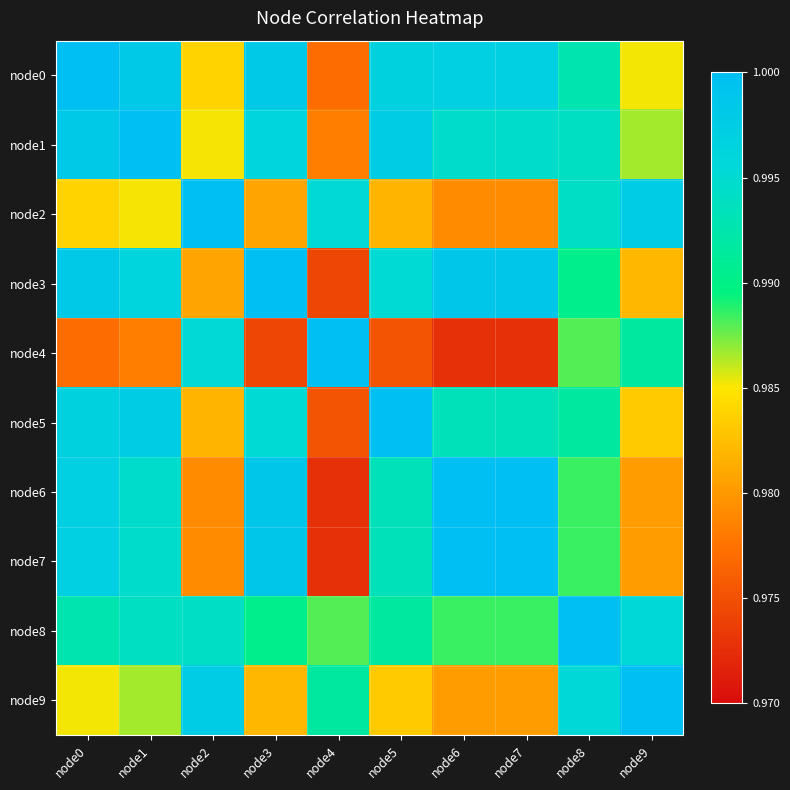

Which label corresponds to the smallest value in the chart?

node6